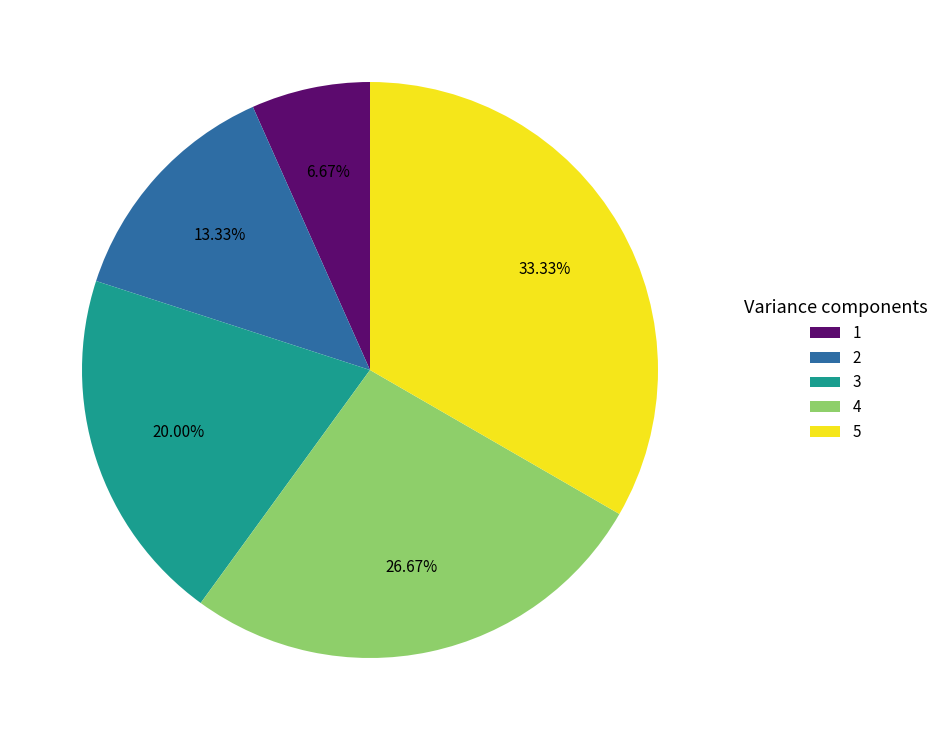

To the nearest percent, what is the average slice percentage?

20%